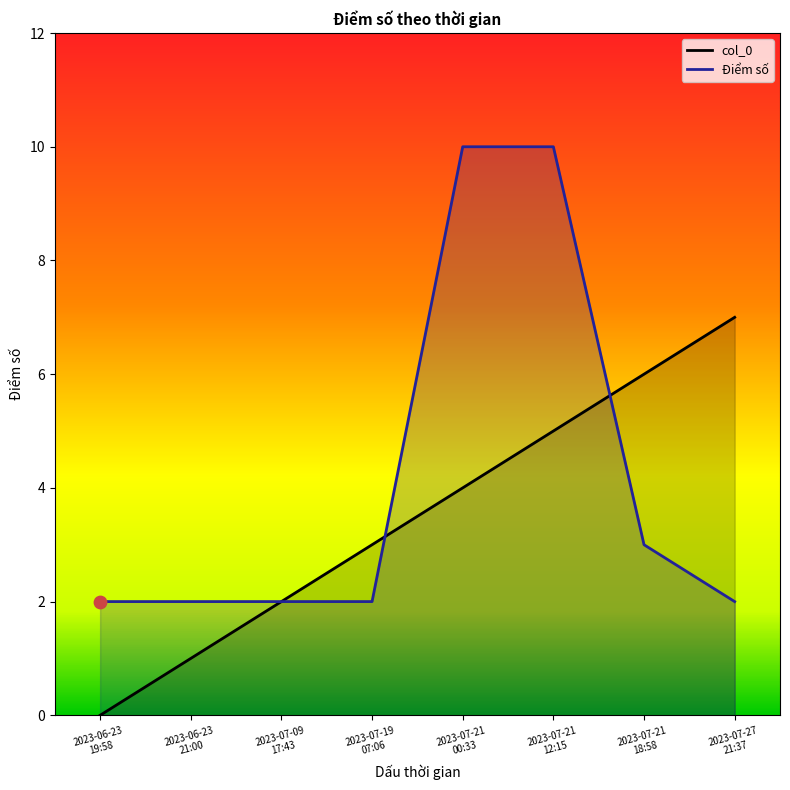

At which category is the sum across all series the highest?

2023-07-21
12:15